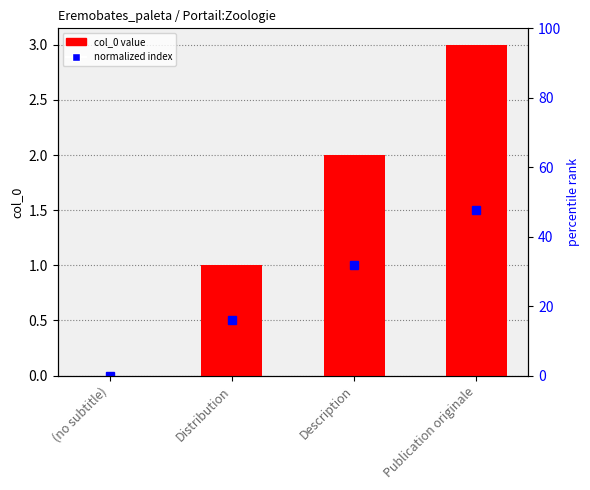

Reading right to left, what are all the values shown in this chart?

Publication originale=3	Description=2	Distribution=1	(no subtitle)=0